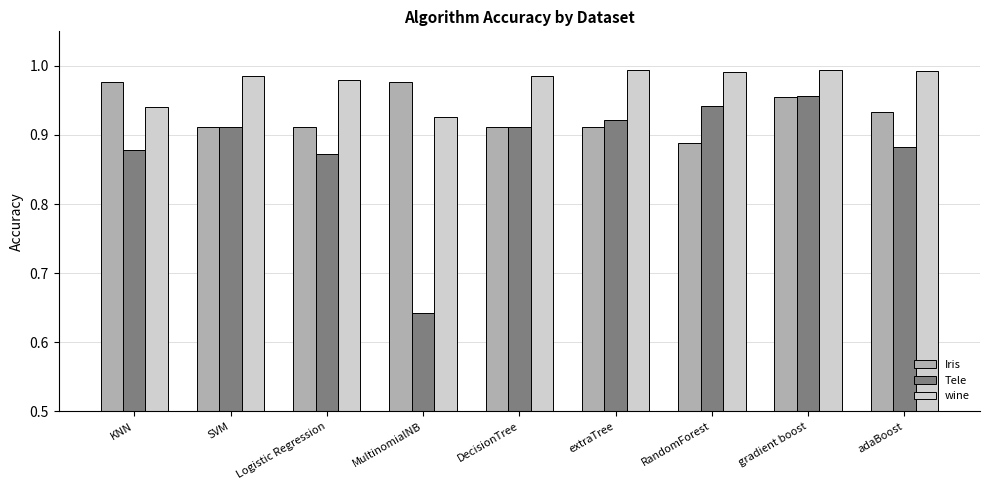

What position from the left is SVM?

2